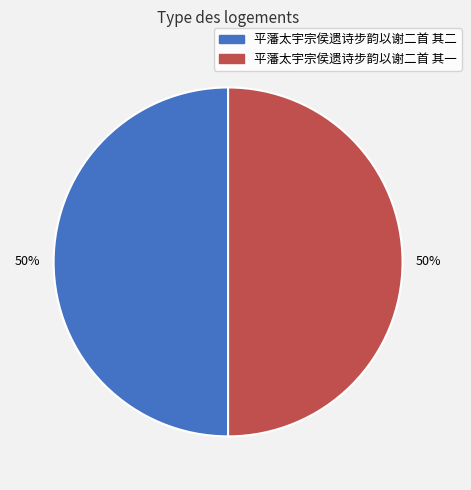

What percentage is the 平藩太宇宗侯遗诗步韵以谢二首 其二 slice, to the nearest percent?

50%